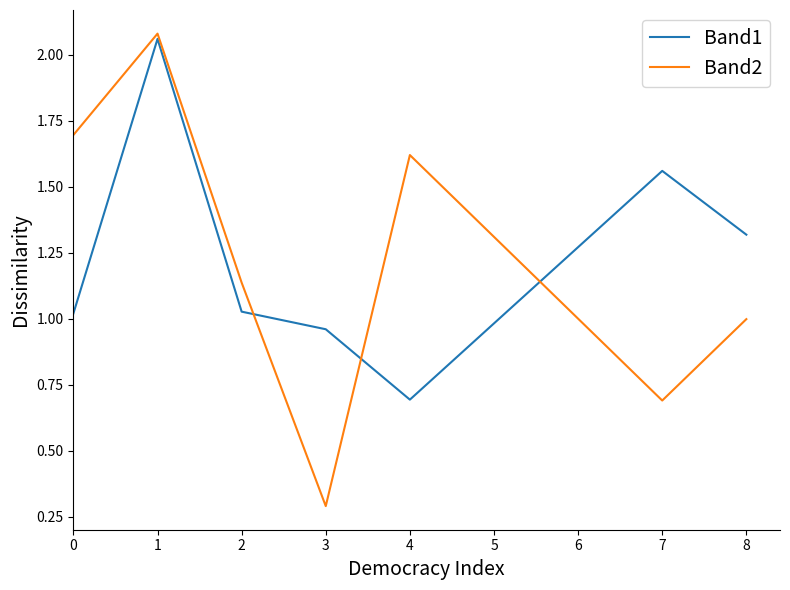

How many lines are shown in the chart?

2